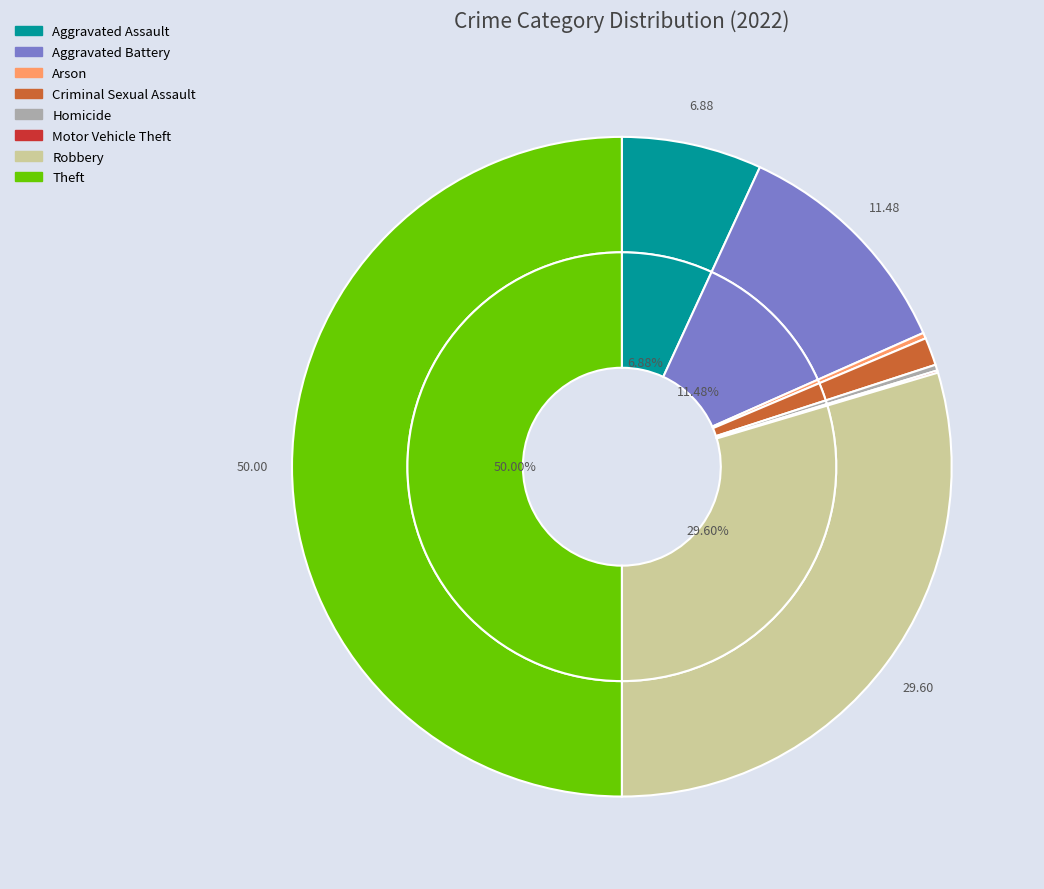

Between Motor Vehicle Theft and Robbery, which is larger?

Robbery